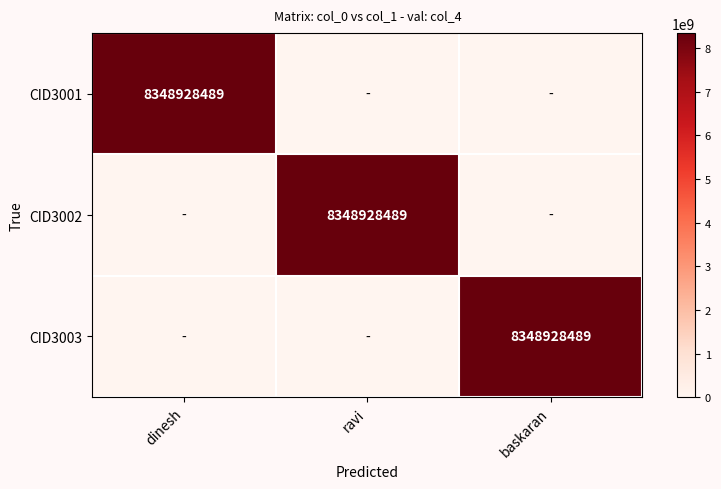

True or false: CID3002 has a value of 4330541651 at baskaran.

False